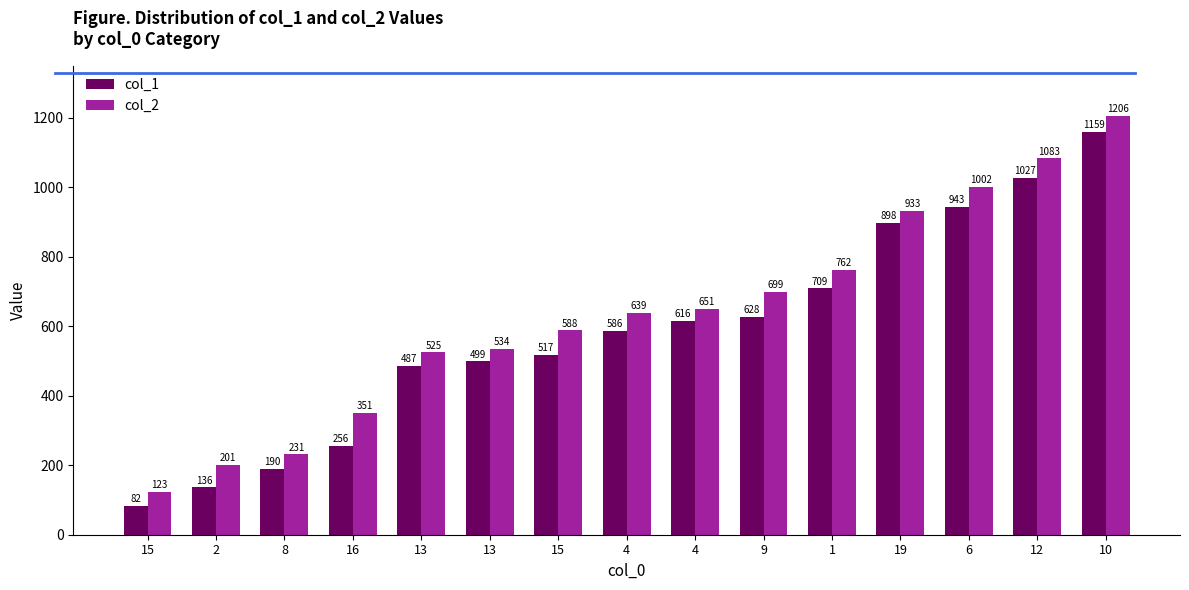

What is the value of the col_2 bar at the 2nd from the left?

201